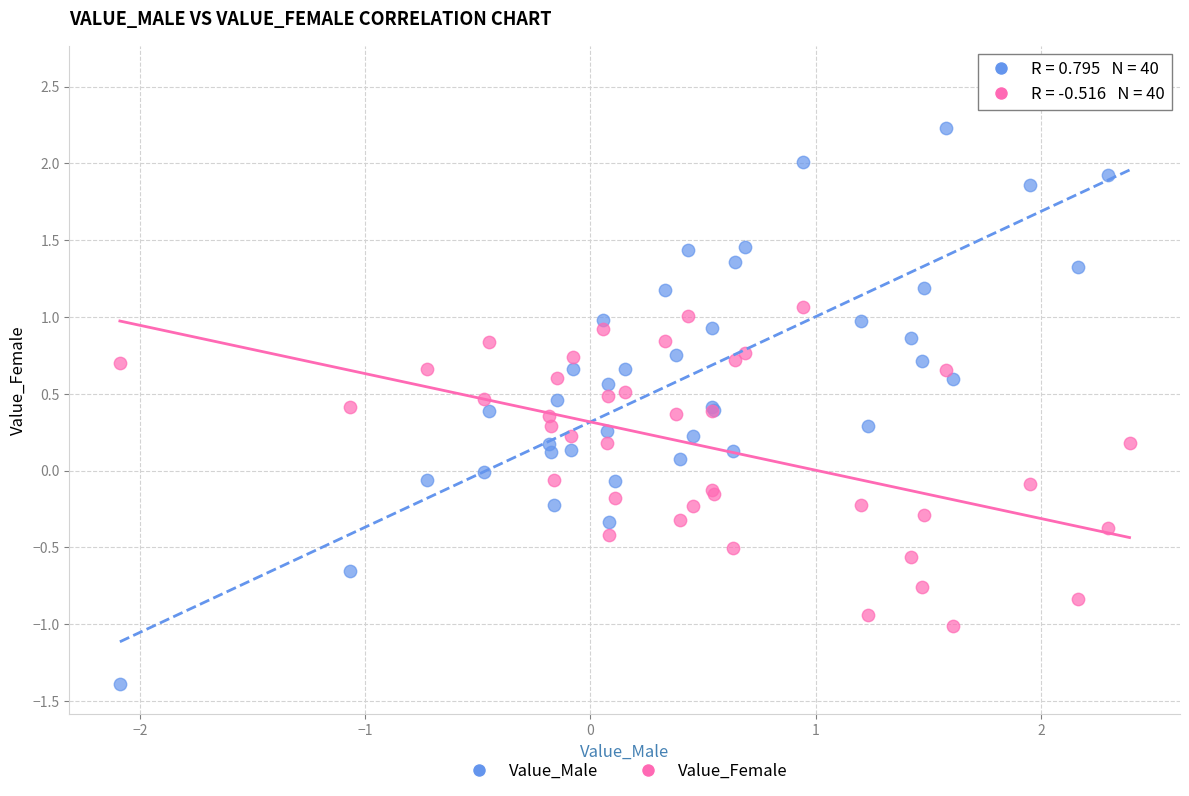

Which series has the widest spread of Y values?

Value_Male